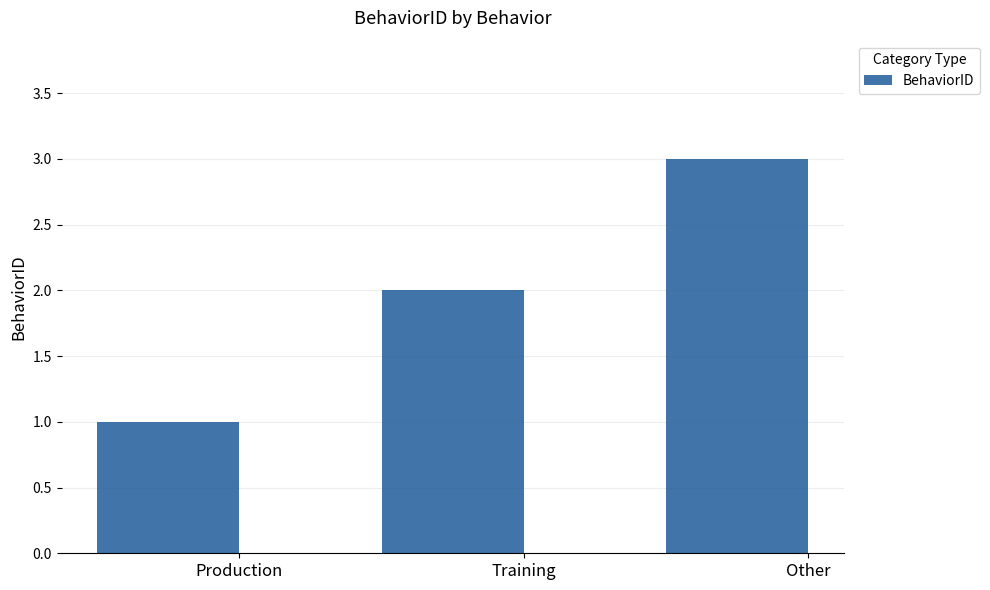

Which has a higher value, Training or Other?

Other